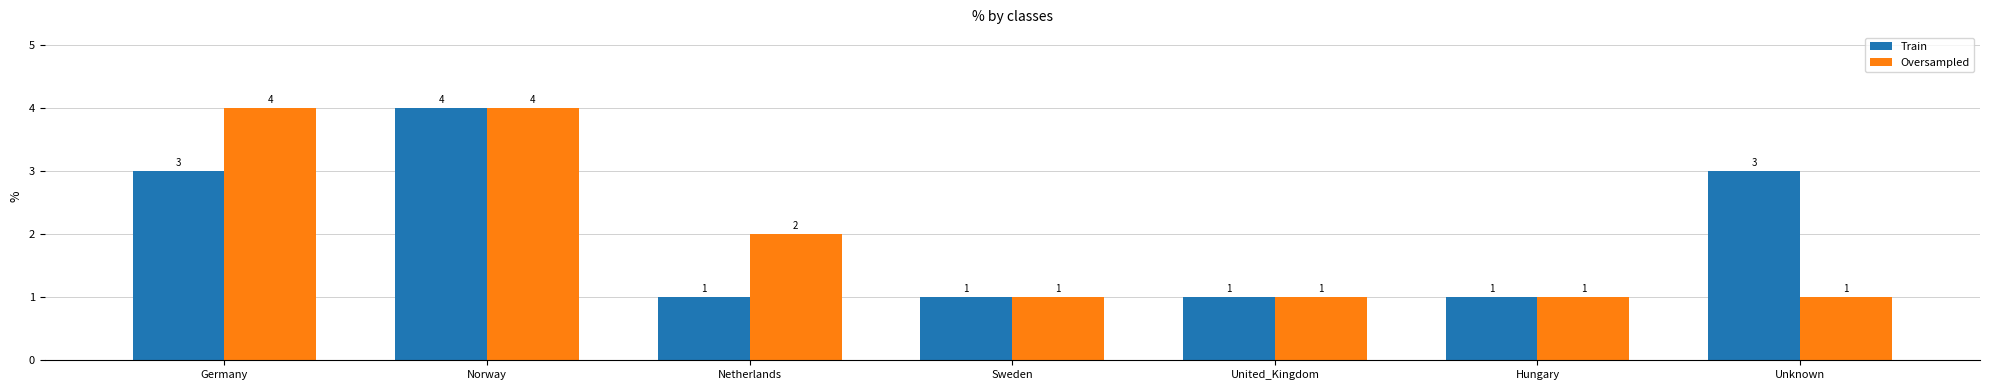

At Unknown, list the series in order from smallest to largest.

Oversampled, Train